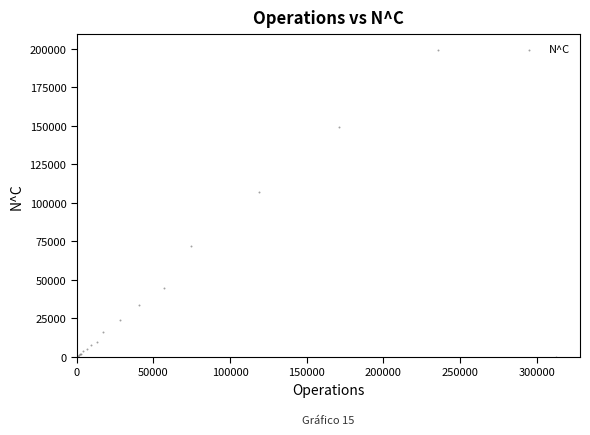

What Y value in the scatter plot is closest to 99733?

107152.3